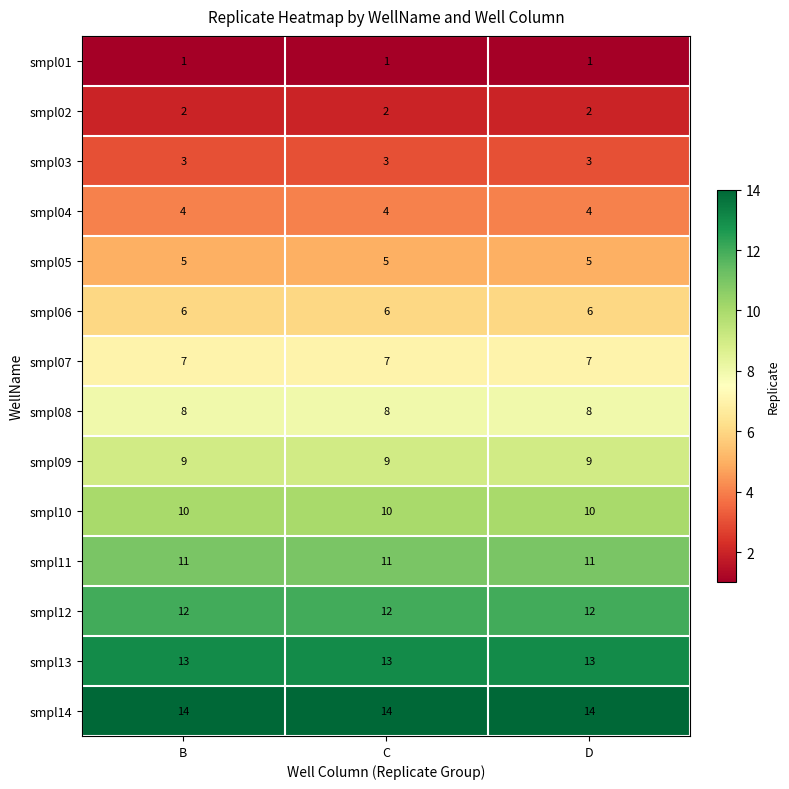

At how many categories does at least one series exceed 6?

3